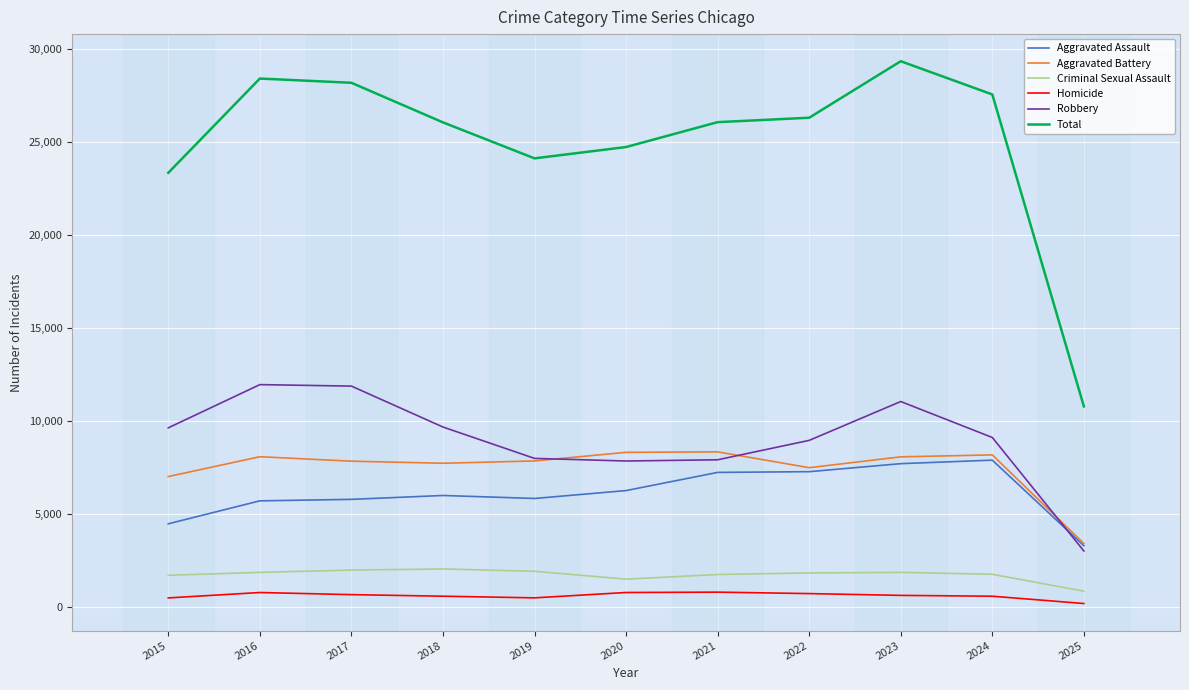

The Criminal Sexual Assault series shows 1754 at 2021. True or false?

True